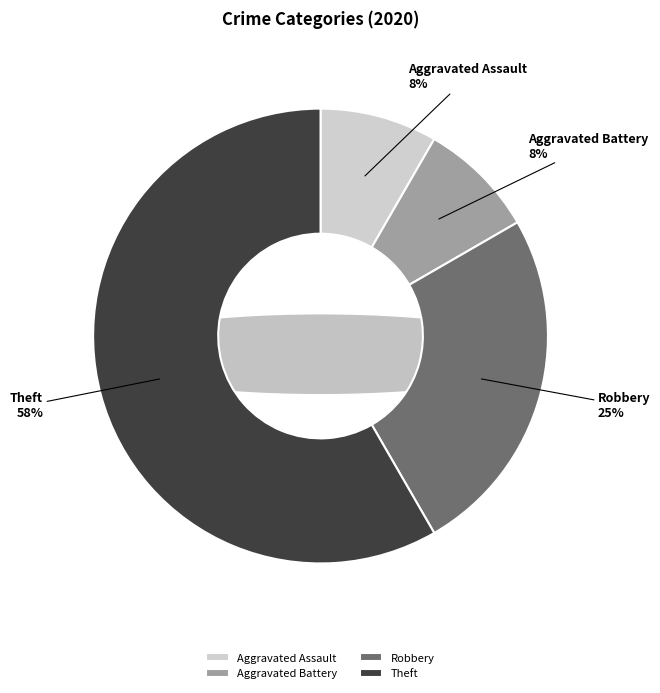

To the nearest percent, what portion does Aggravated Battery represent?

8%